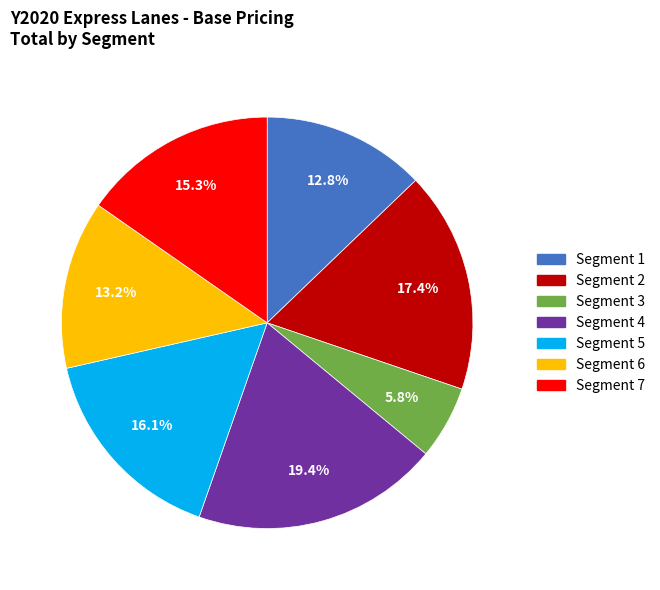

To the nearest percent, what is the combined percentage of Segment 3 and Segment 1?

19%